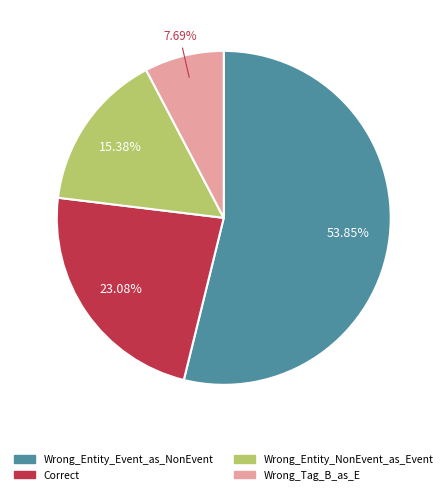

True or false: Wrong_Tag_B_as_E accounts for 1% of the total.

False